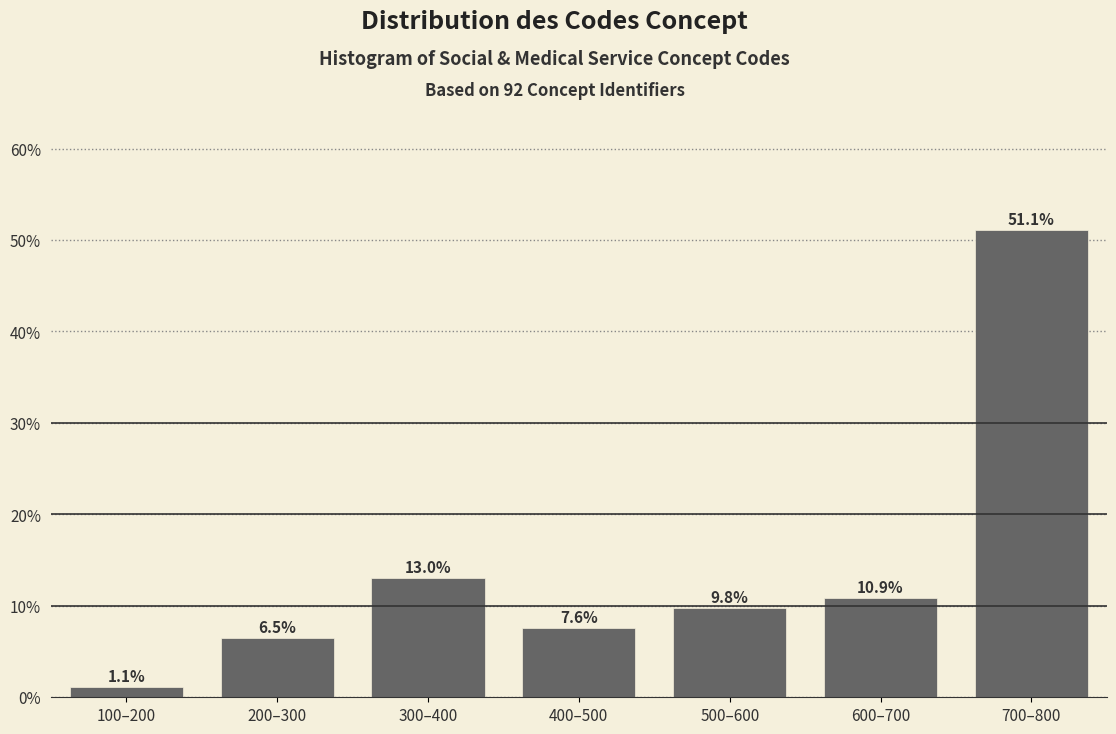

Reading left to right, transcribe all the data shown in this chart.

100–200=1.1	200–300=6.5	300–400=13.0	400–500=7.6	500–600=9.8	600–700=10.9	700–800=51.1